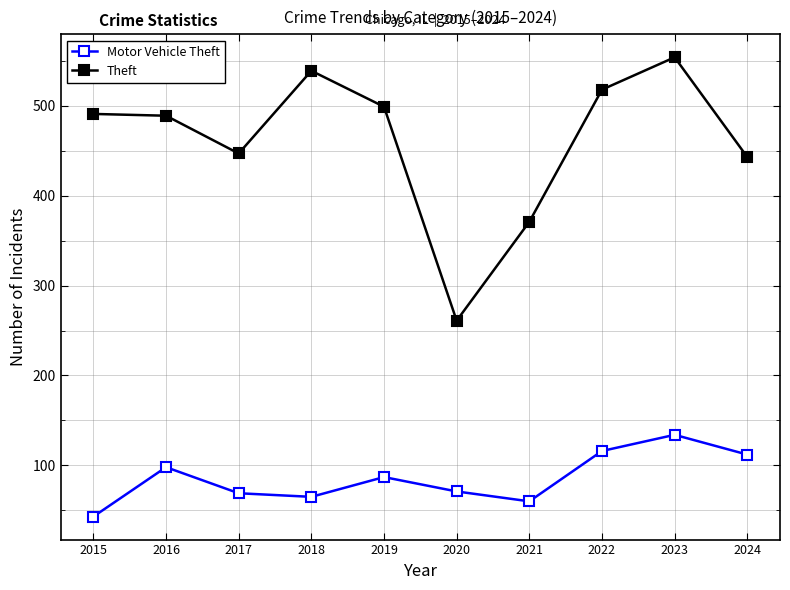

The Theft series shows 161 at 2024. True or false?

False